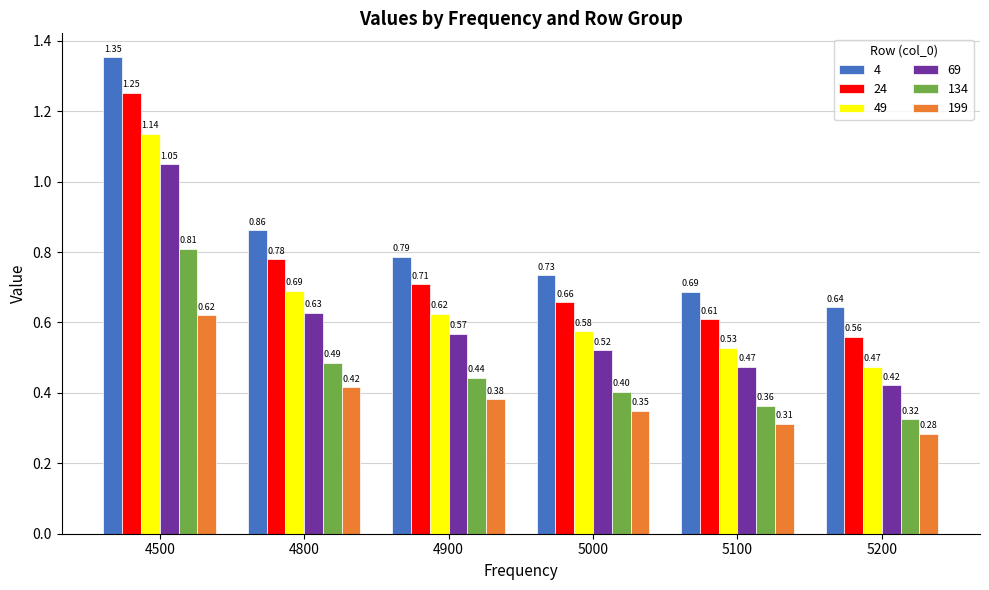

List the labels in order of 199 value, smallest first.

5200, 5100, 5000, 4900, 4800, 4500